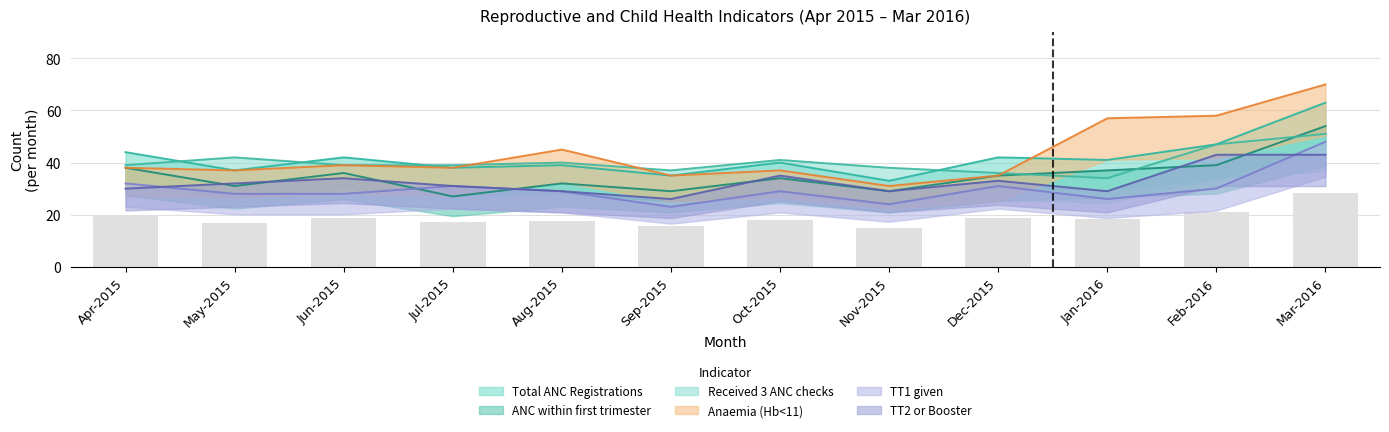

Is it true that Received 3 ANC checks equals 14 at Dec-2015?

False